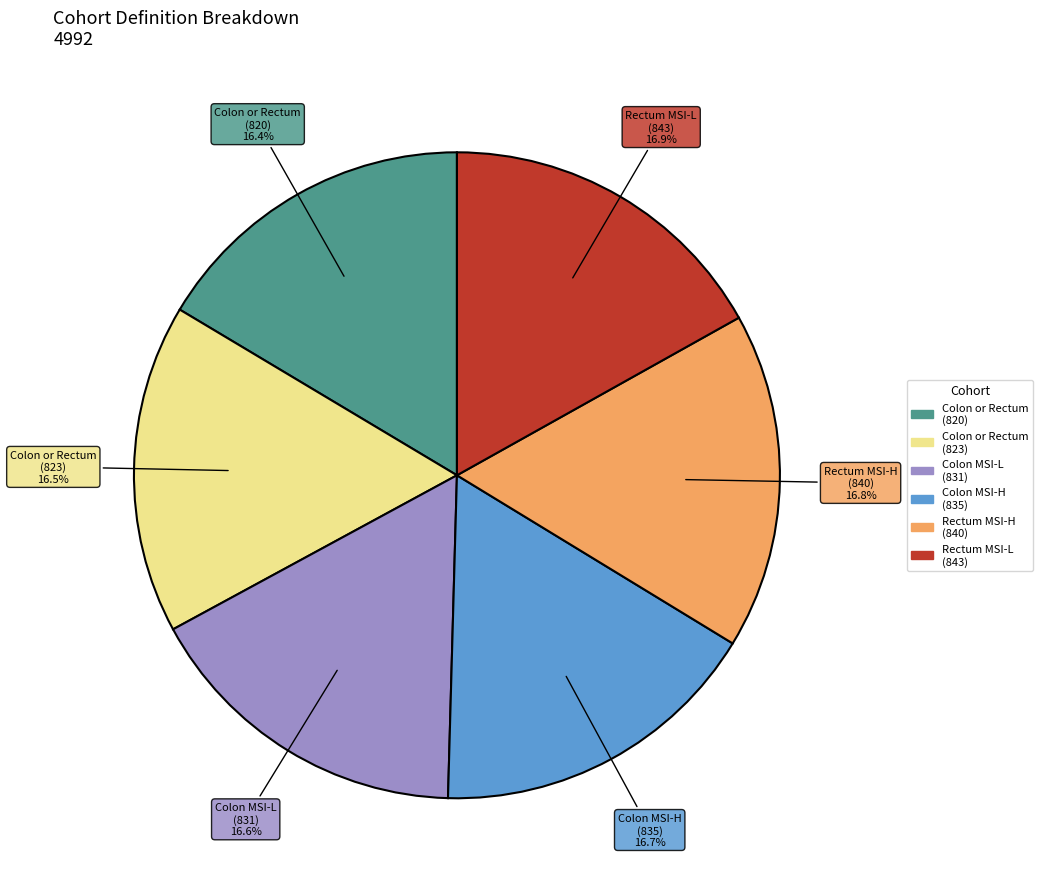

What percentage is NOT represented by Rectum MSI-L (843)?

83.1%